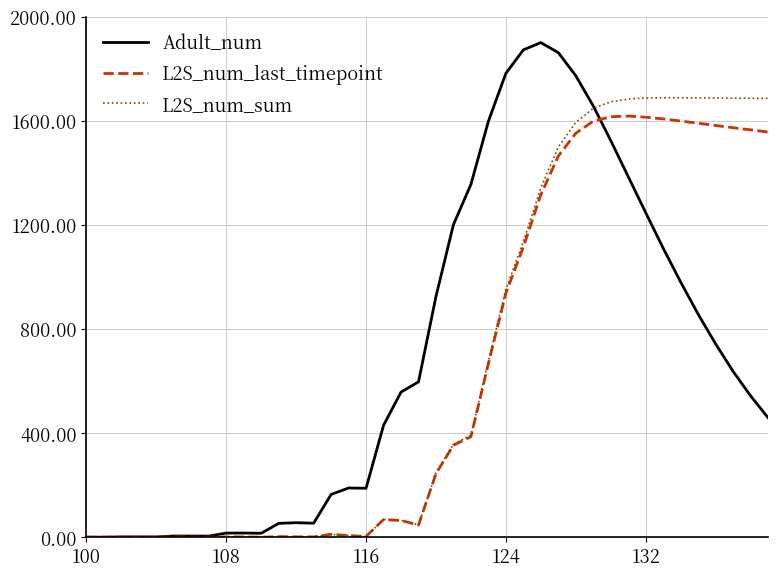

Which series has the largest range (max minus min)?

Adult_num